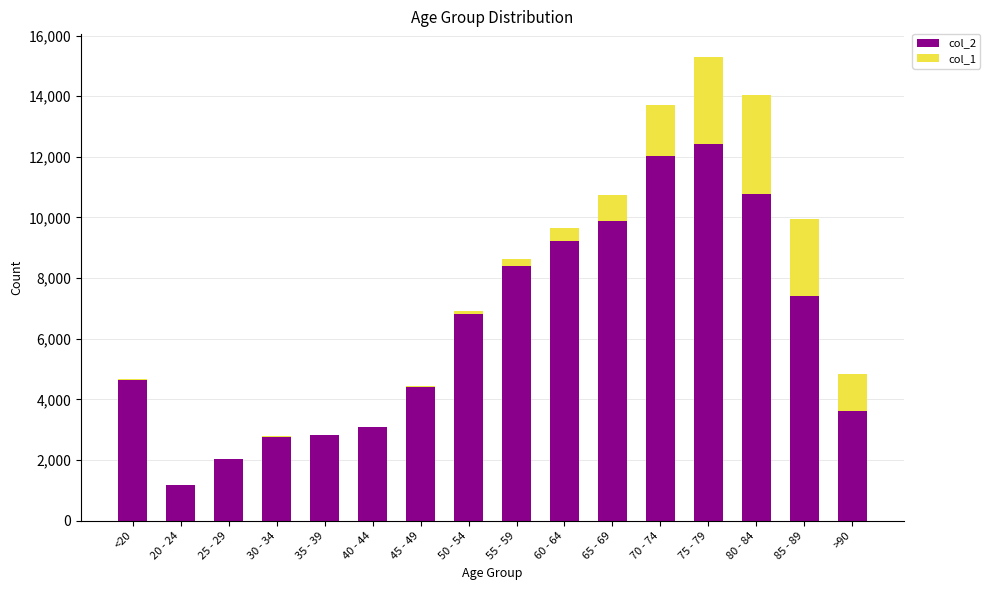

At which label does col_2 reach its peak?

75 - 79